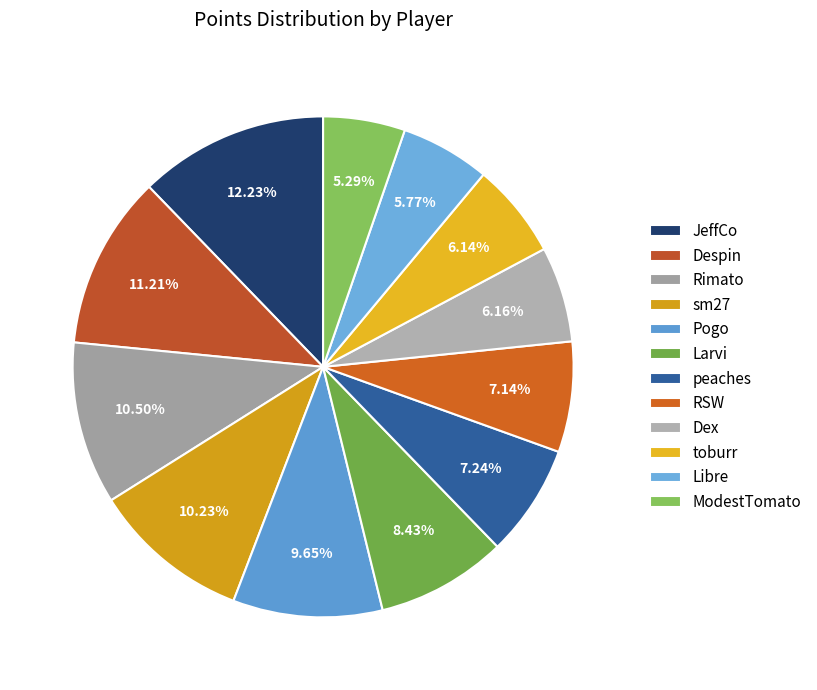

Is there a majority slice in this chart?

No